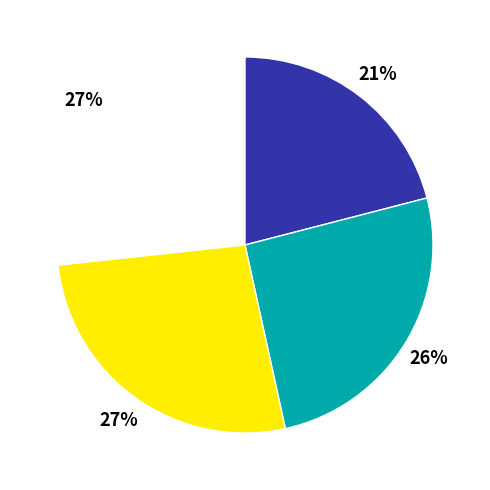

Does 3 account for over 50% of the chart?

No